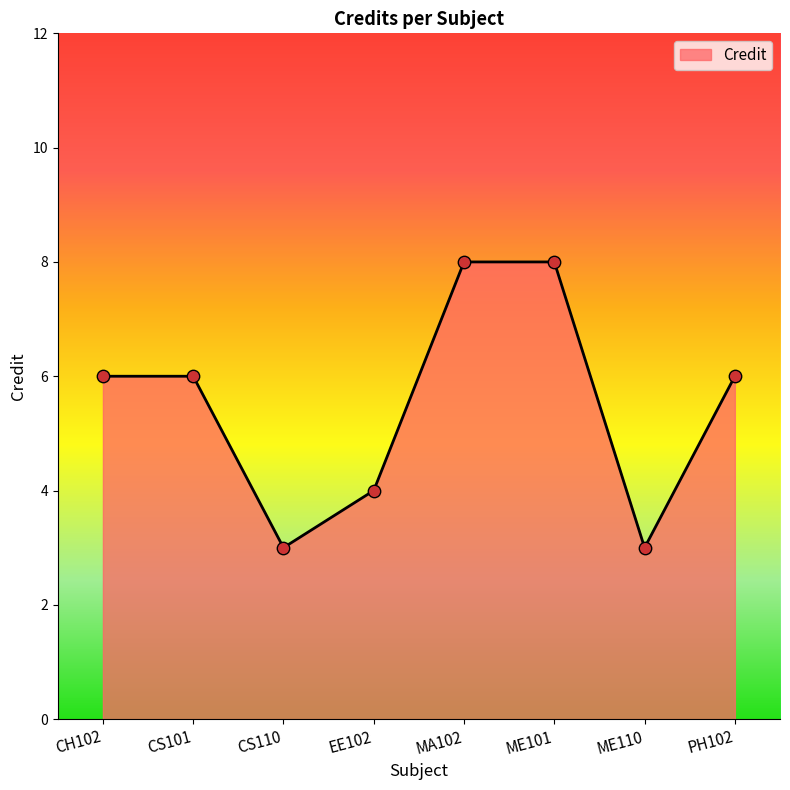

Between ME110 and MA102, which is larger?

MA102